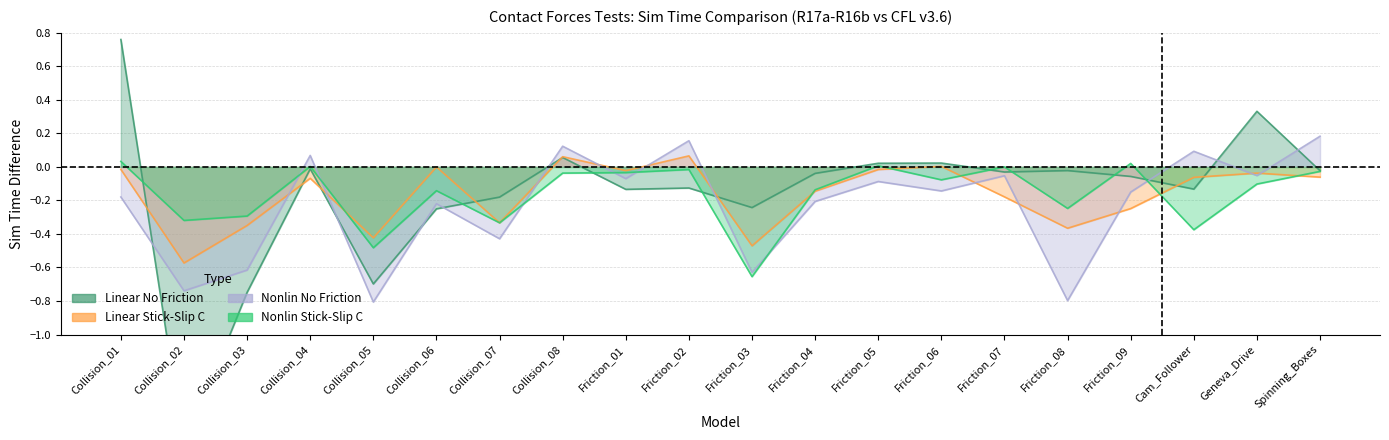

Is it true that Nonlin Stick-Slip C equals -0.1 at Collision_06?

True